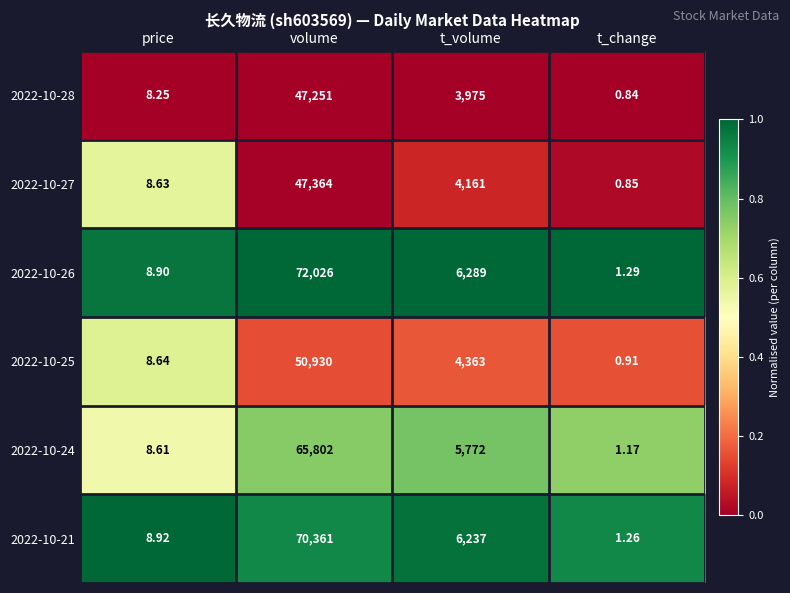

At which label does 2022-10-24 first exceed 5772?

volume